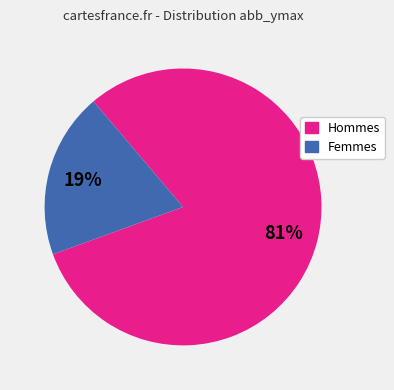

Between Femmes and Hommes, which is larger?

Hommes